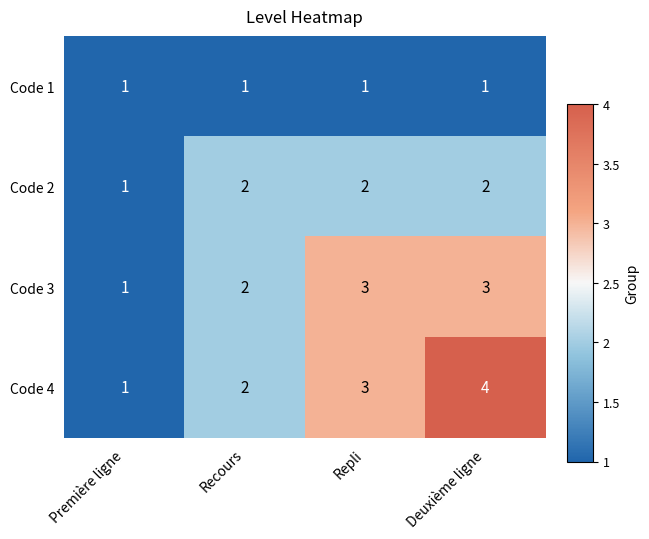

What is the sum of all Code 1 values?

4